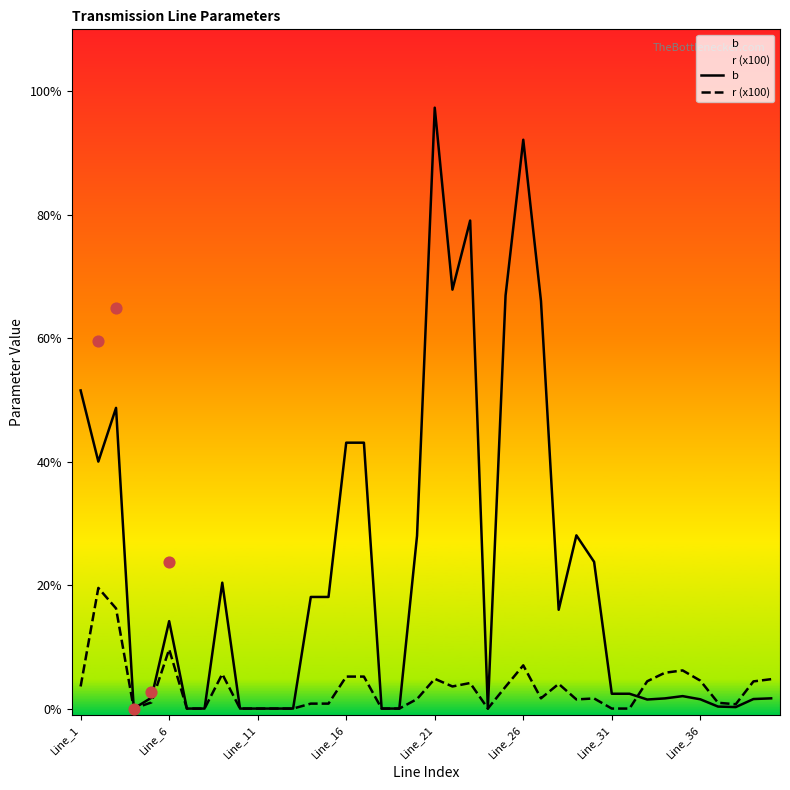

Which series reaches the minimum Y coordinate?

b